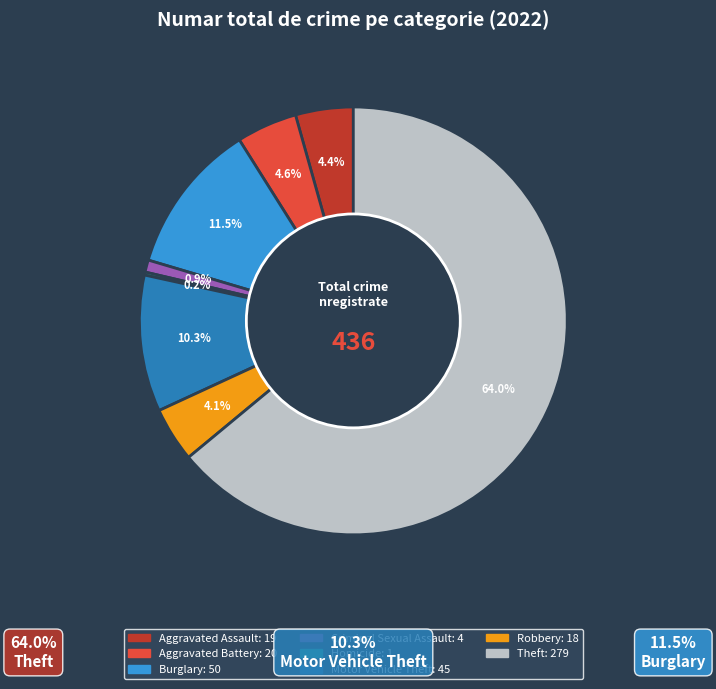

Is there any slice that represents more than half of the pie?

Yes